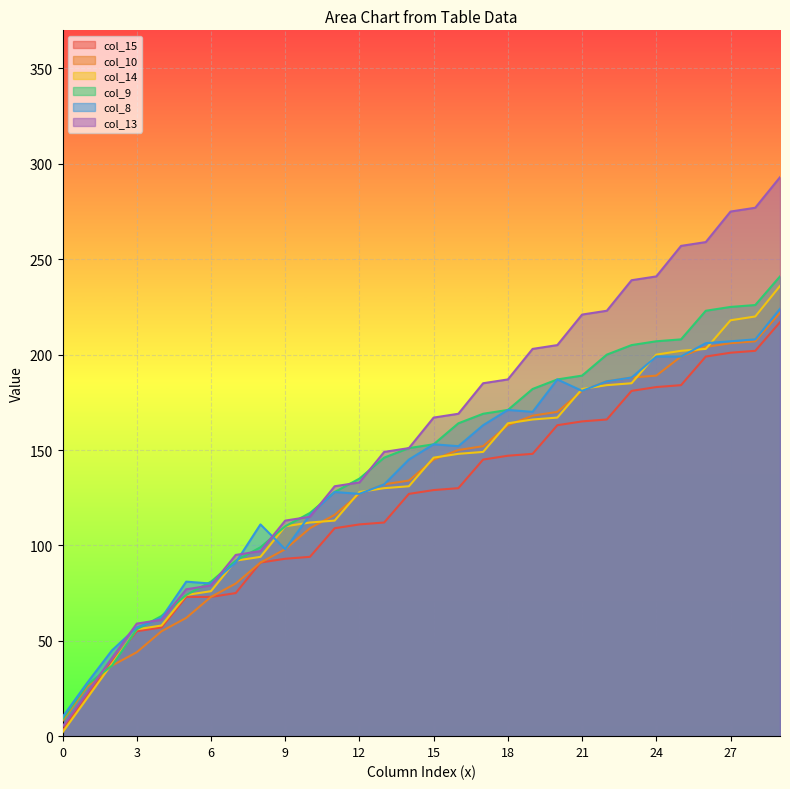

At how many categories does at least one series exceed 197?

11